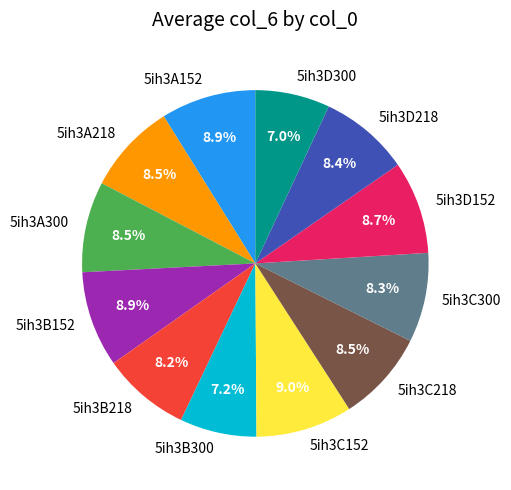

What portion of the pie excludes 5ih3C152?

91.0%